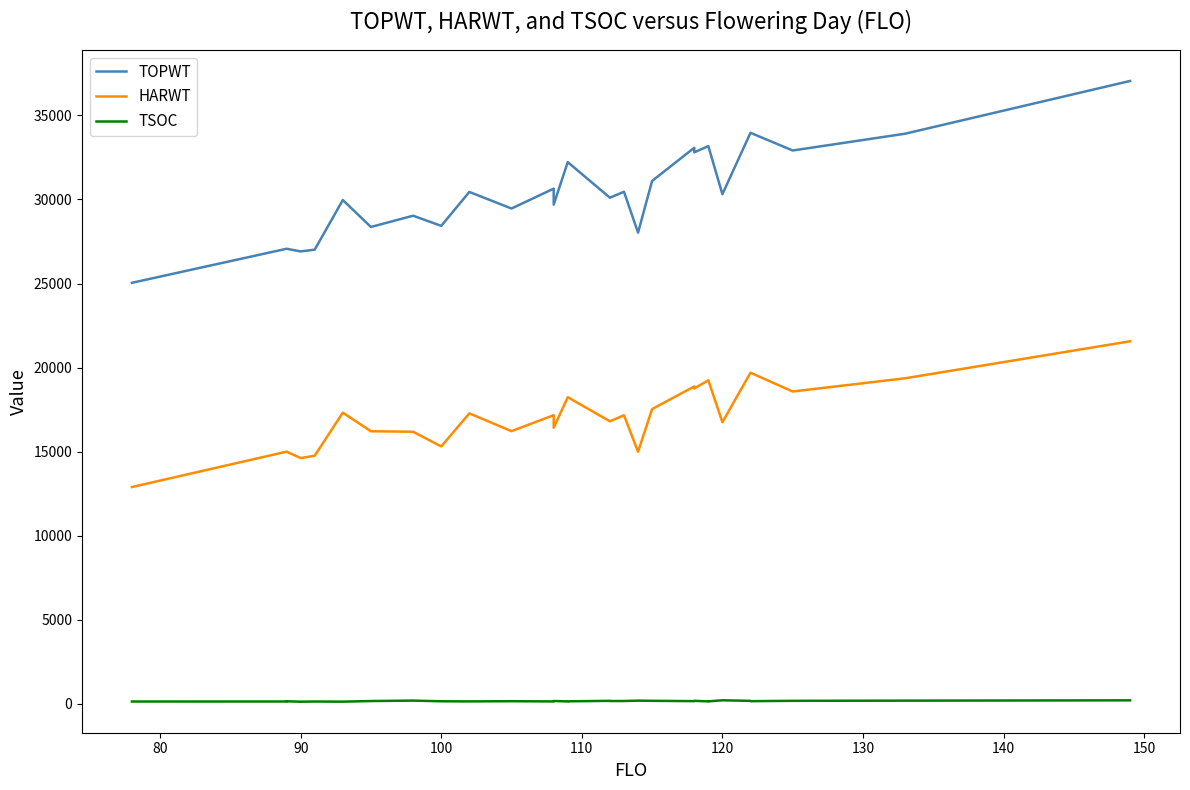

In TSOC, how many points are lower than both neighbors (excluding endpoints)?

8